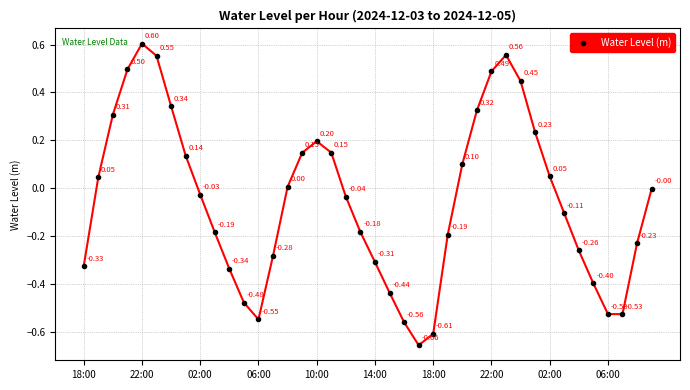

How many interior local peaks (higher than both neighbors) does the data have?

3